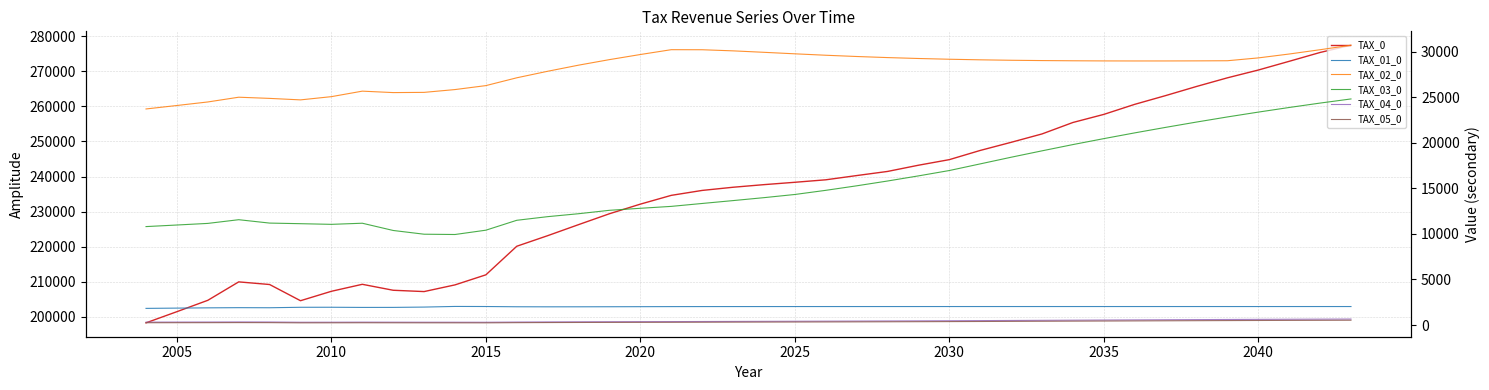

What is the lowest value of the TAX_04_0 series?

303.3